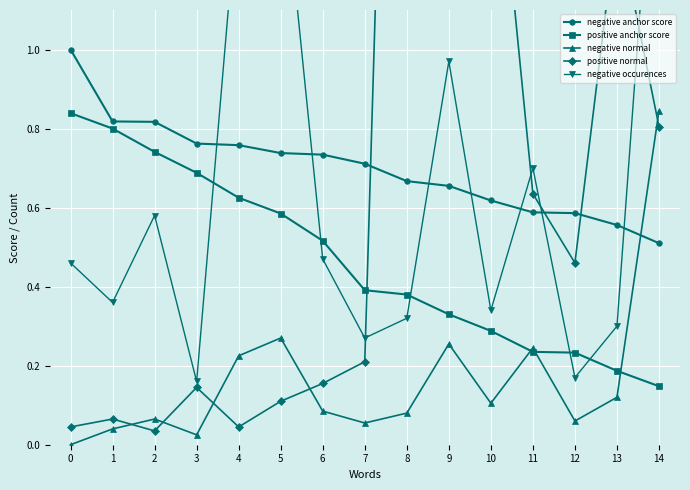

True or false: negative normal has a value of 0.1 at 4.

False